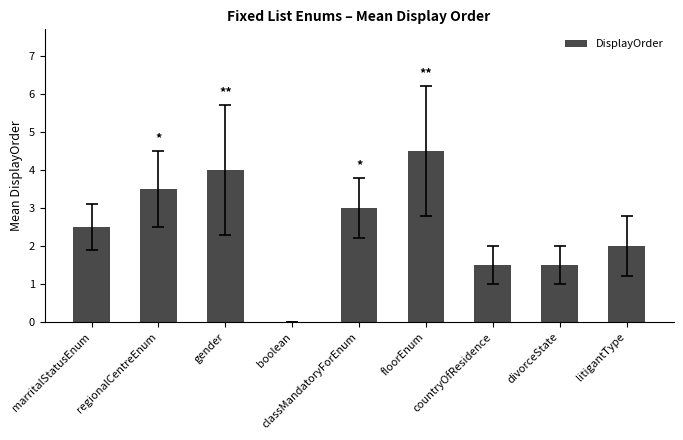

What is the maximum value shown in the chart?

4.5